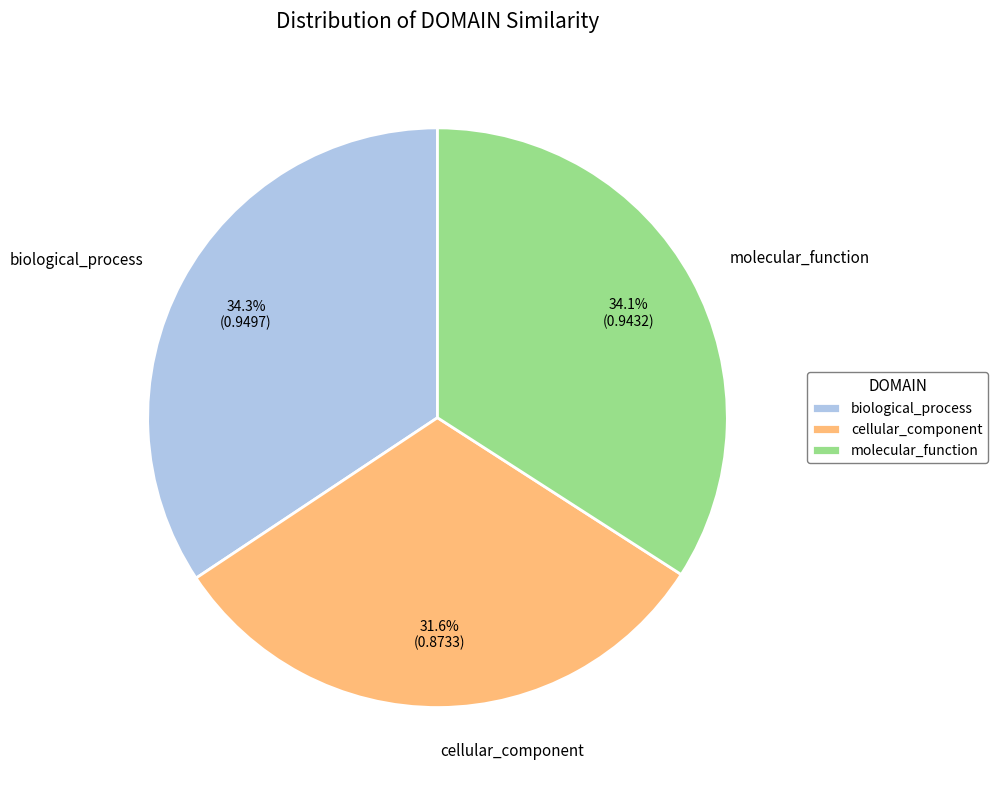

Is it true that cellular_component is 32% of the pie?

True